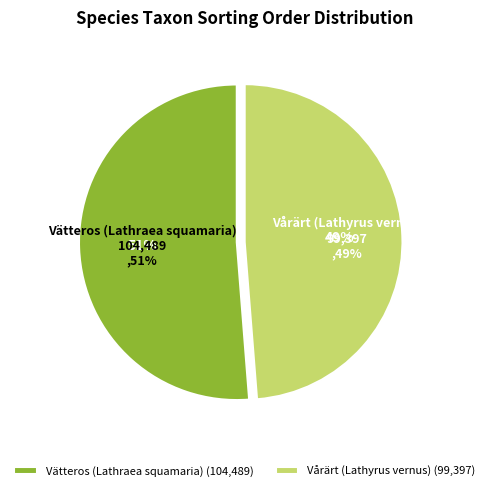

Which slice is the smallest?

Vårärt (Lathyrus vernus)